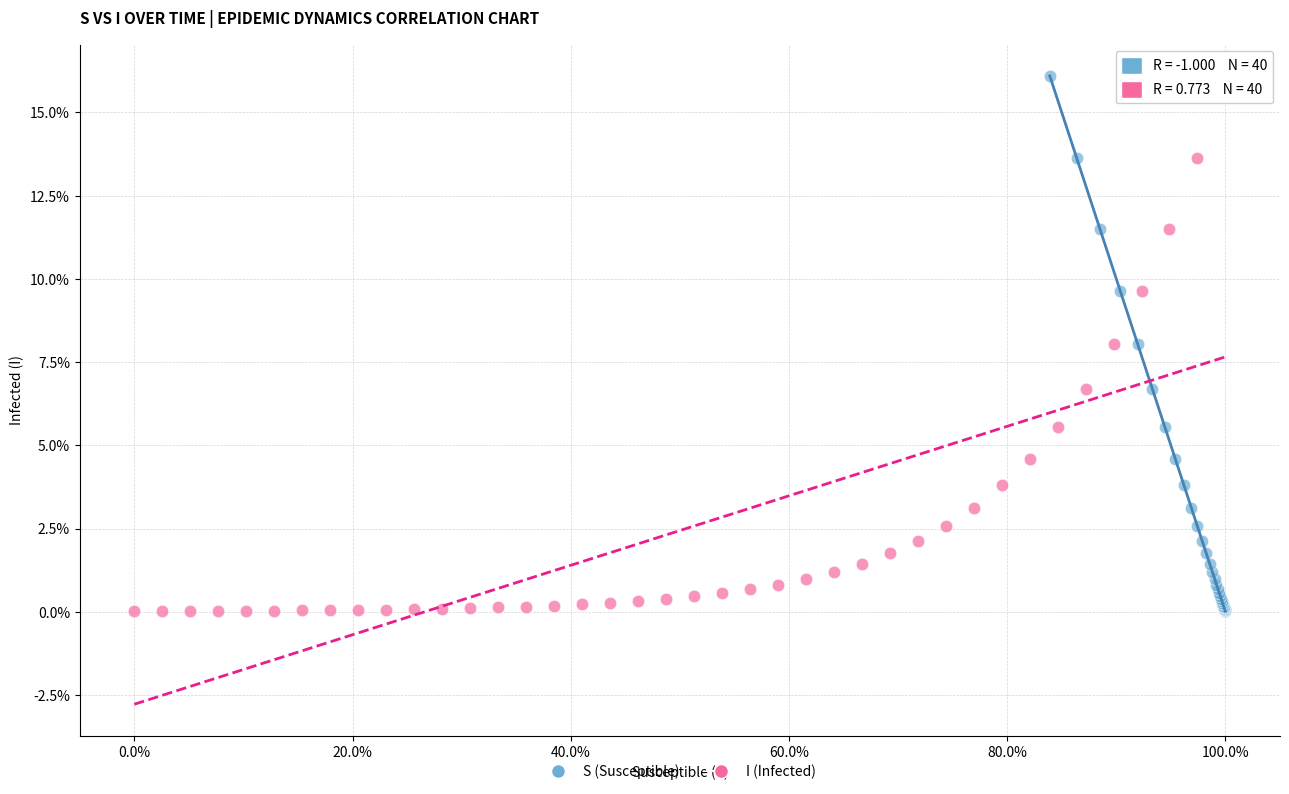

What are all the series names shown in the legend?

S (Susceptible), I (Infected)